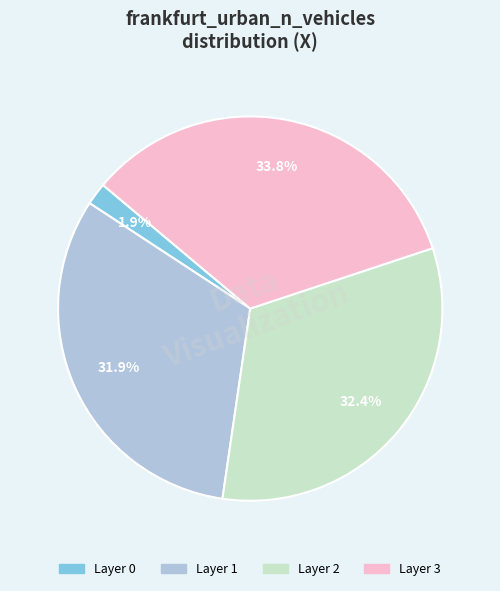

Does any single category account for the majority?

No